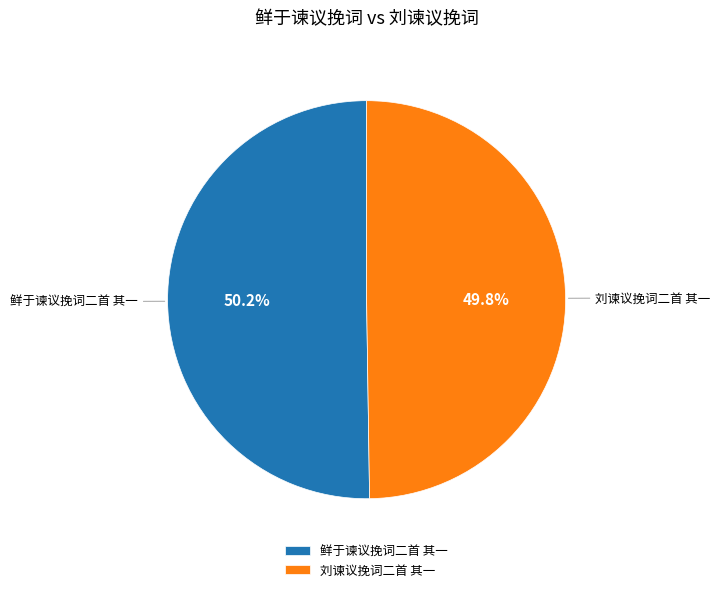

Count the number of slices in the pie.

2